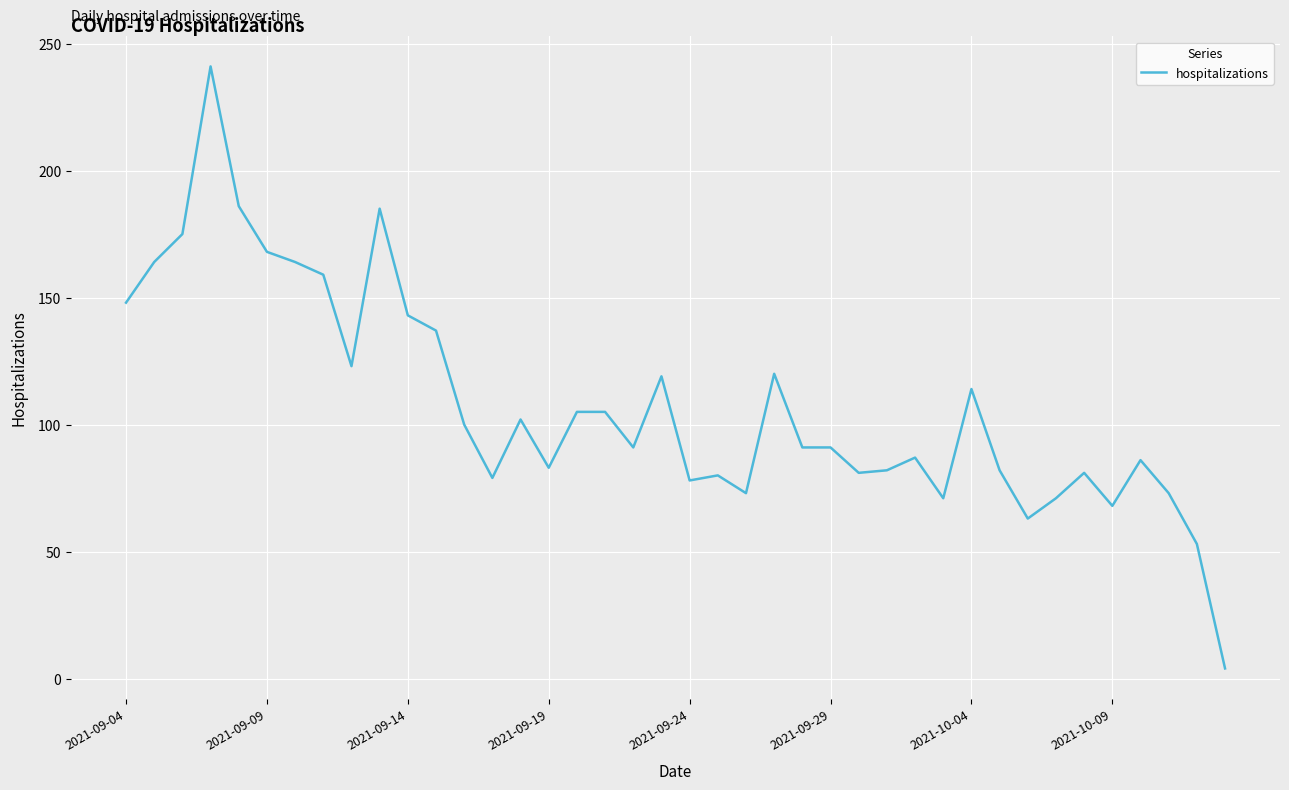

How many categories are shown in the chart?

40